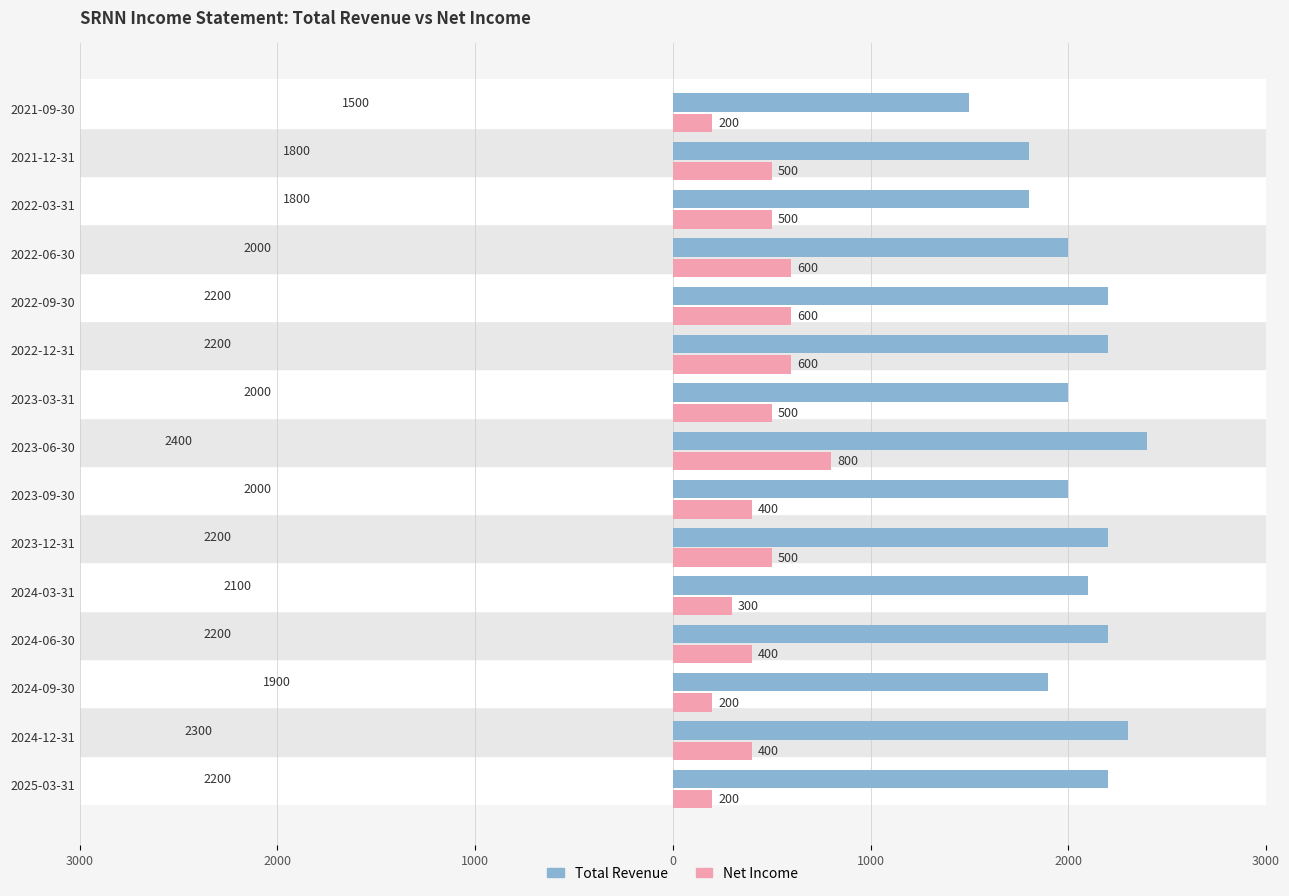

What are all the series names shown in the legend?

Total Revenue, Net Income